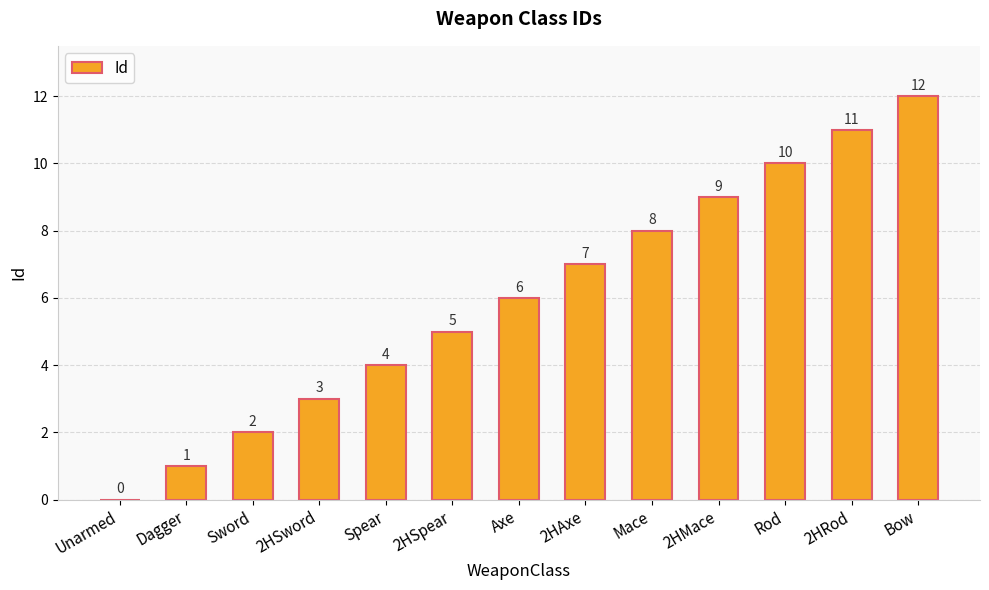

How many series are shown in this chart?

1